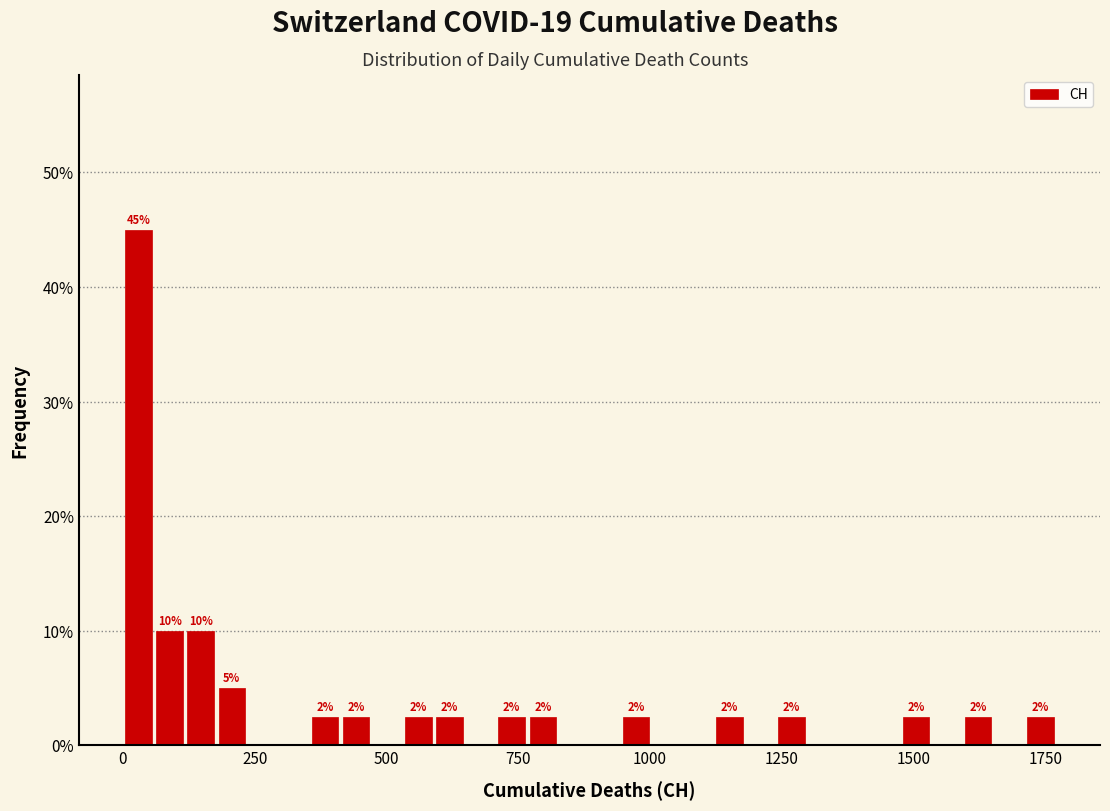

Around what value on the x-axis is the tallest bar? Give the approximate position of its centre, as read against the axis.

50